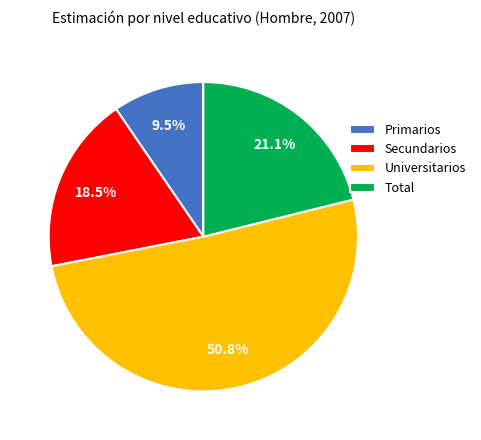

The Universitarios slice represents 45% of the pie. True or false?

False